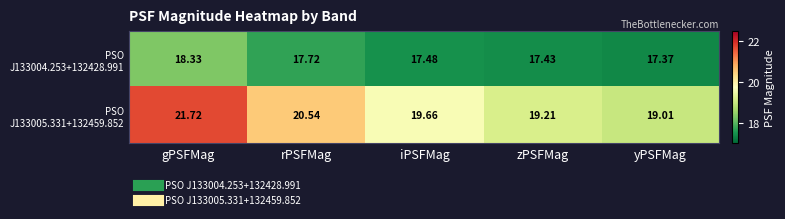

At how many categories does at least one series exceed 17?

5